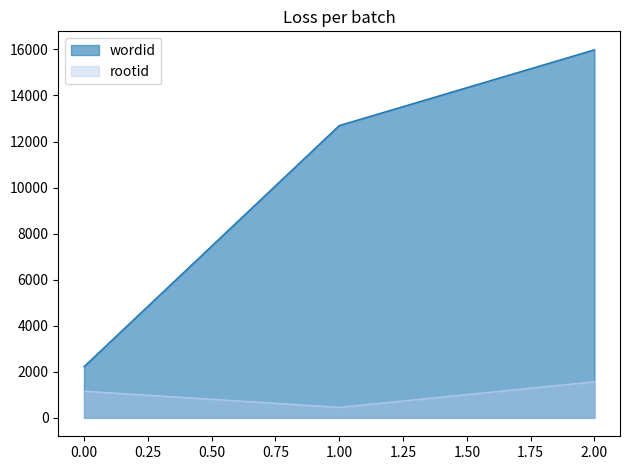

True or false: rootid has a value of 1568 at 2.00.

True